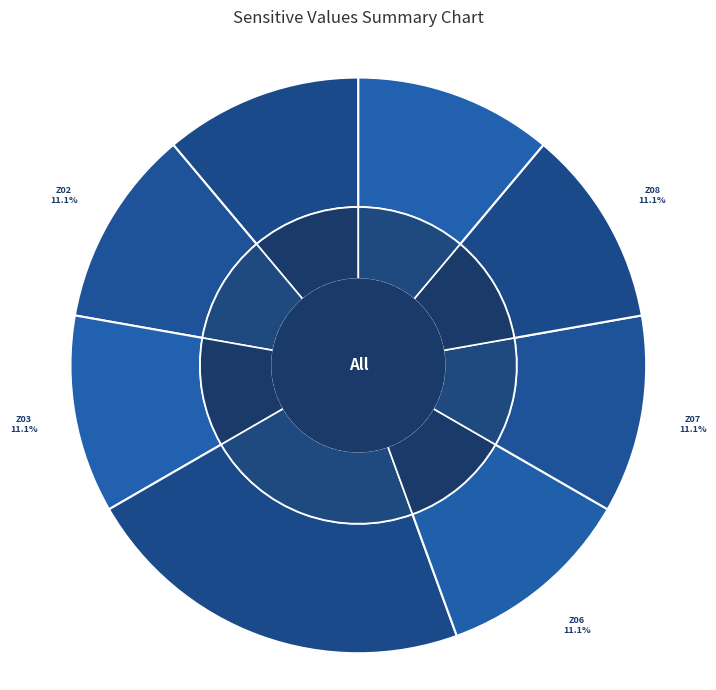

What percentage is the Z06 Labor Office slice, to the nearest percent?

11%